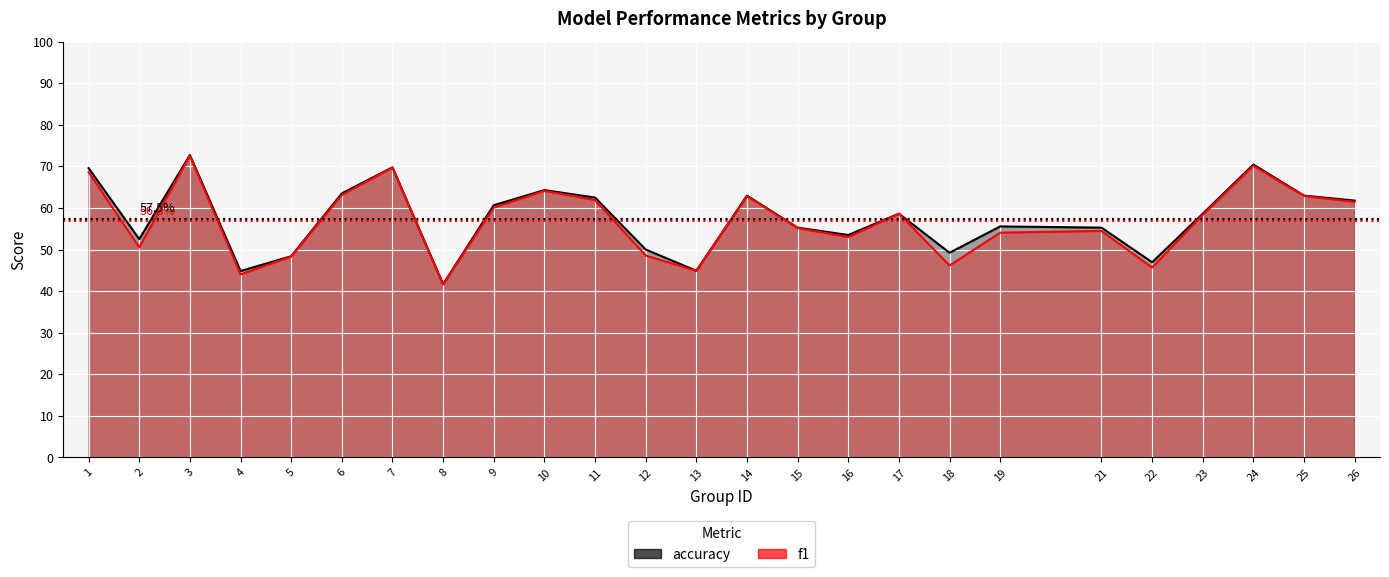

Reading left to right, list all the values displayed in this chart.

f1: 0.7	0.5	0.7	0.4	0.5	0.6	0.7	0.4	0.6	0.6	0.6	0.5	0.4	0.6	0.6	0.5	0.6	0.5	0.5	0.5	0.5	0.6	0.7	0.6	0.6
accuracy: 0.7	0.5	0.7	0.4	0.5	0.6	0.7	0.4	0.6	0.6	0.6	0.5	0.4	0.6	0.6	0.5	0.6	0.5	0.6	0.6	0.5	0.6	0.7	0.6	0.6